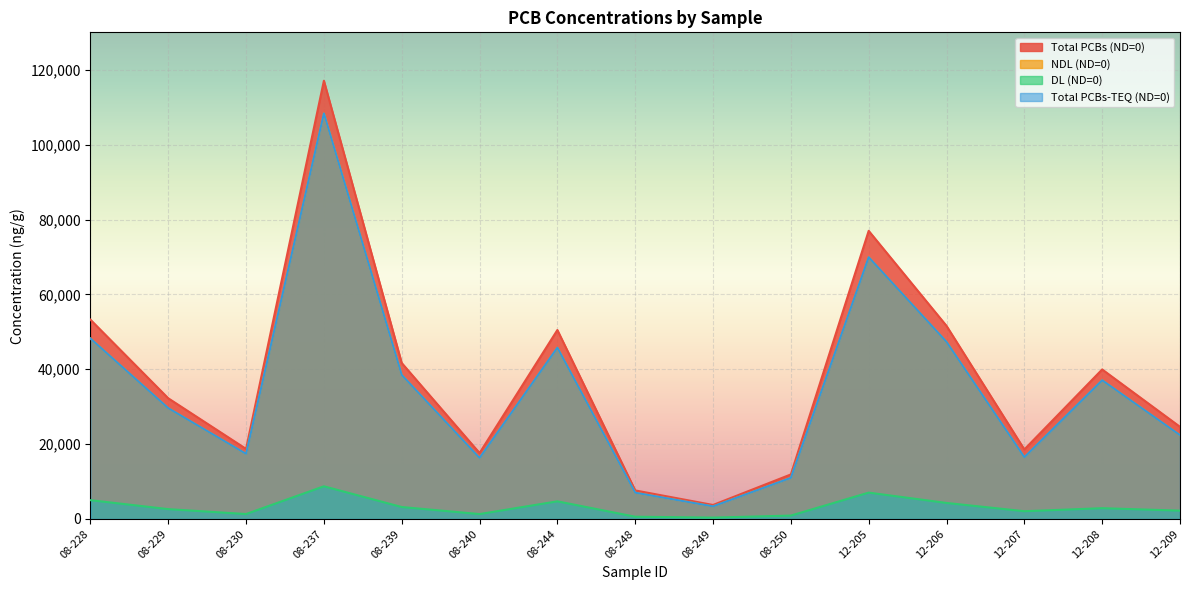

True or false: DL (ND=0) and Total PCBs (ND=0) intersect in this chart.

False